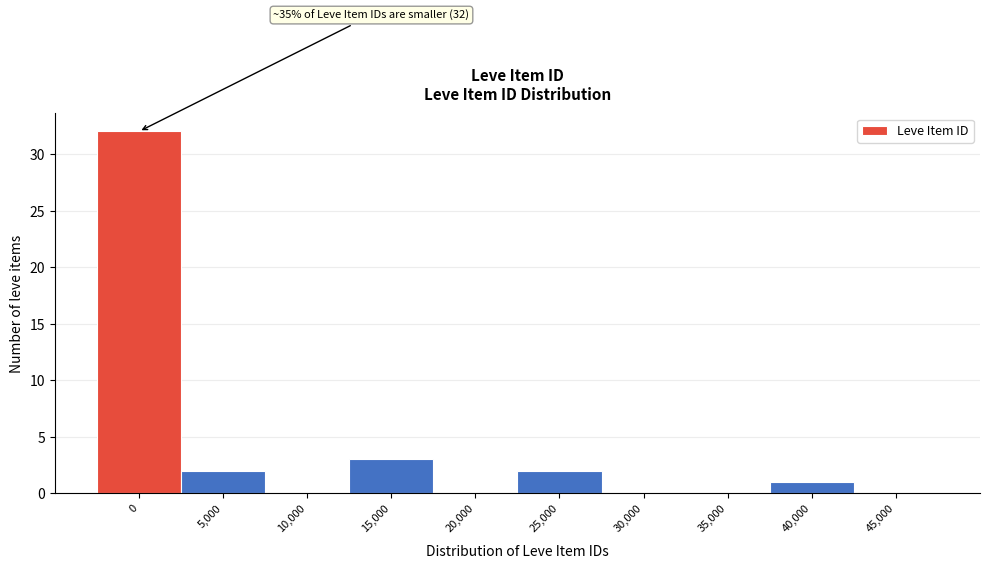

Reading left to right, what are all the values shown in this chart?

0=32	5,000=2	10,000=0	15,000=3	20,000=0	25,000=2	30,000=0	35,000=0	40,000=1	45,000=0